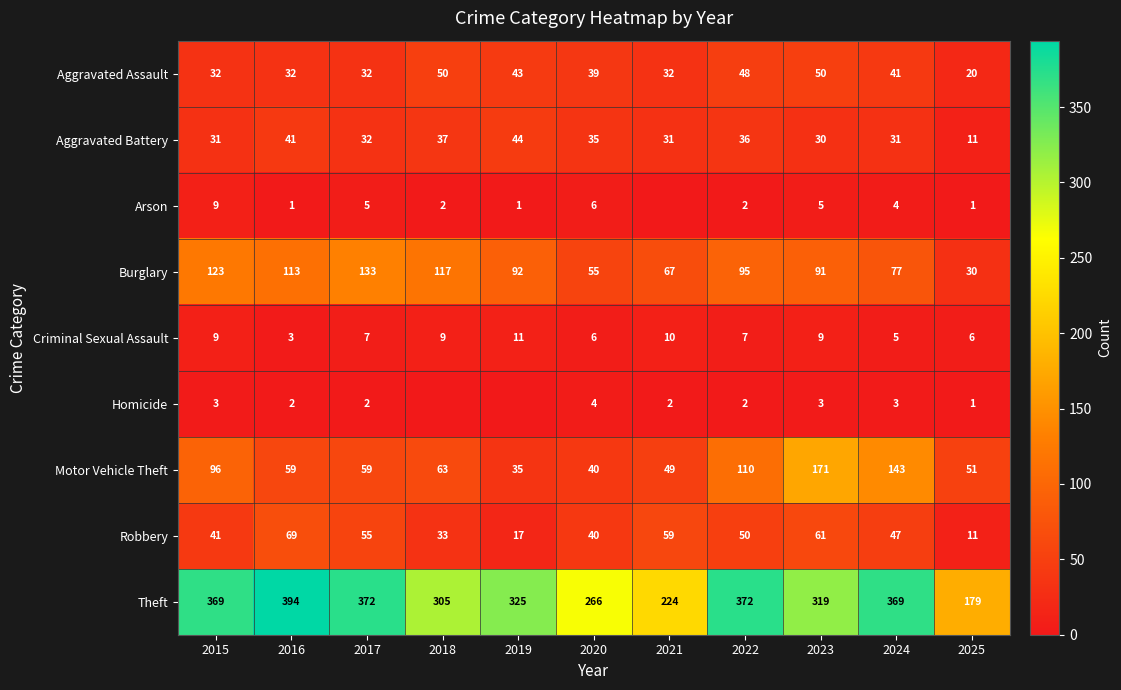

How many distinct data groups are displayed?

9